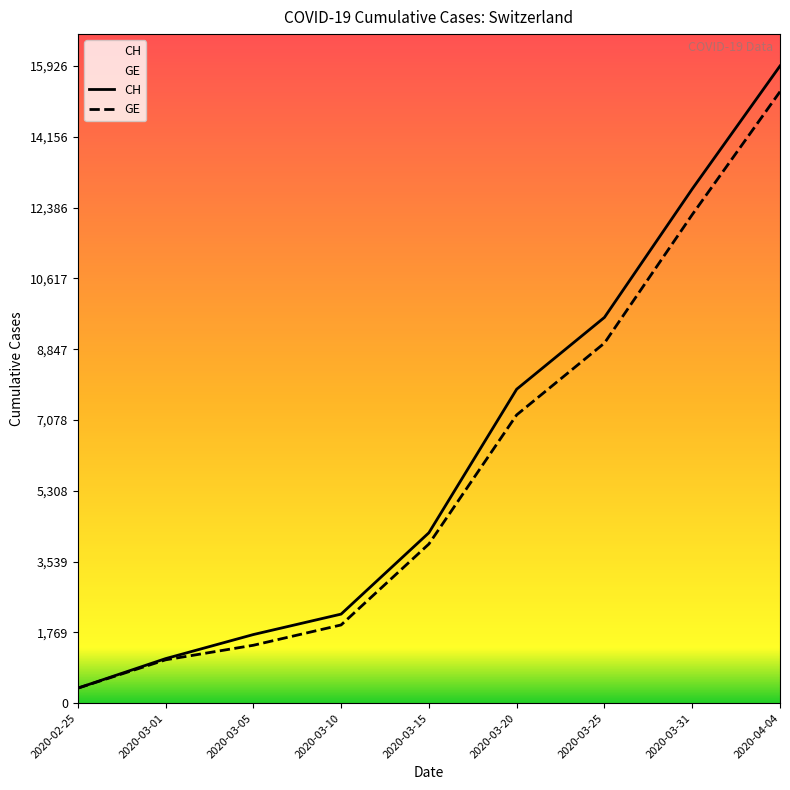

Between 2020-03-10 and 2020-03-31, which series saw the biggest shift?

CH